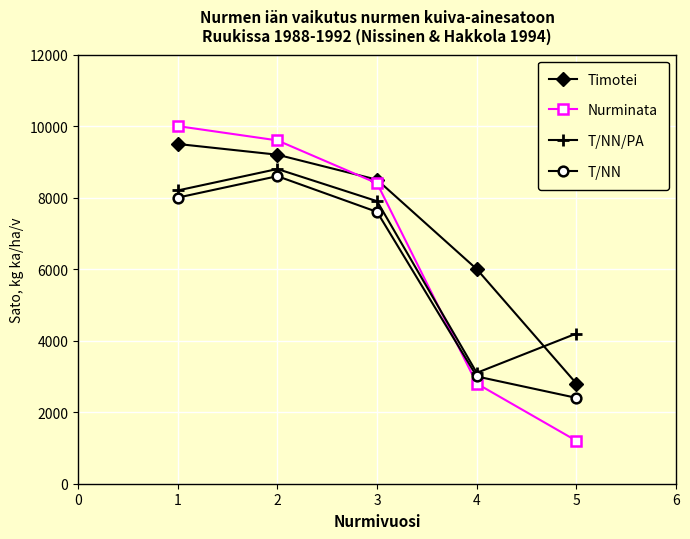

What is the value of the T/NN point at the 3rd from the left?

7600